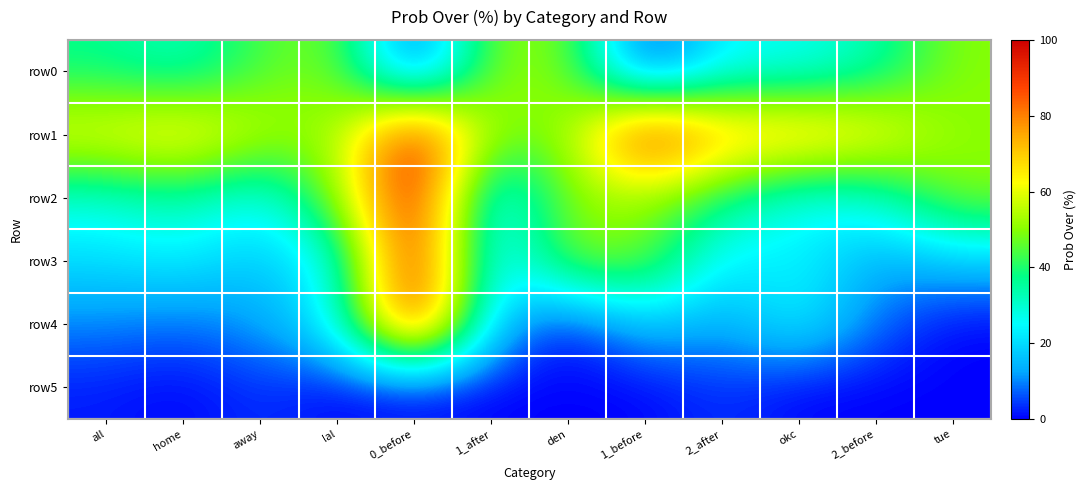

Which has a higher value, all or tue?

tue